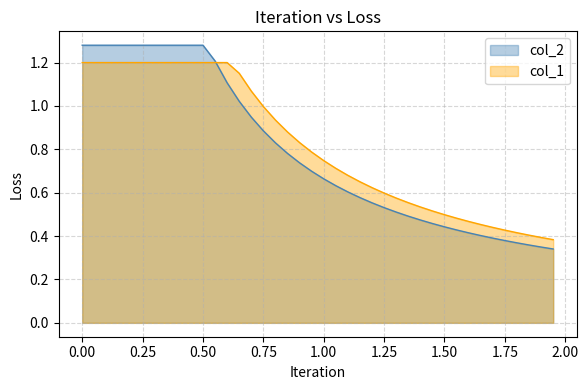

Does the chart have visible grid lines?

Yes